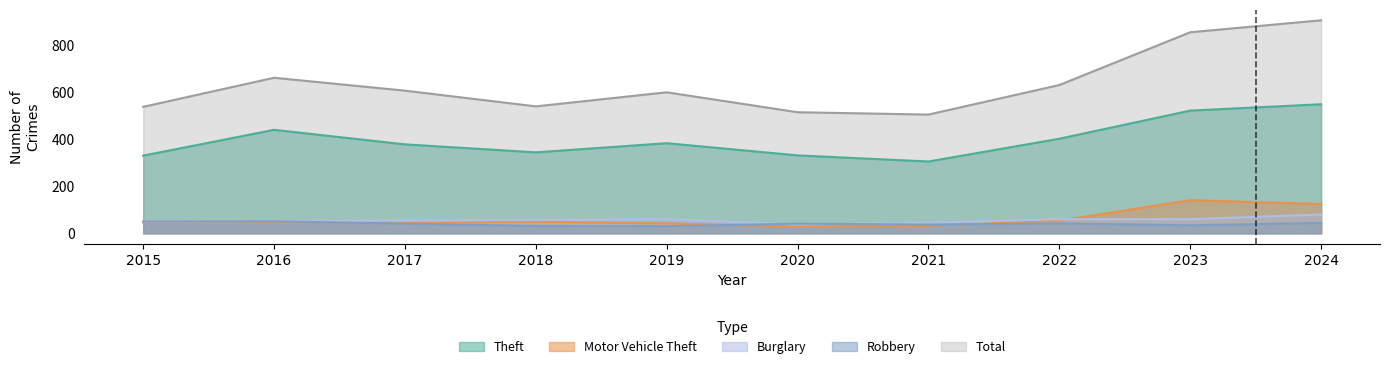

Where does the Burglary series first go above 56?

2019